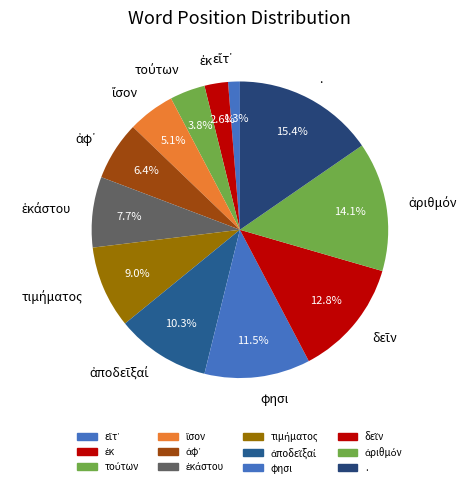

Is there a majority slice in this chart?

No